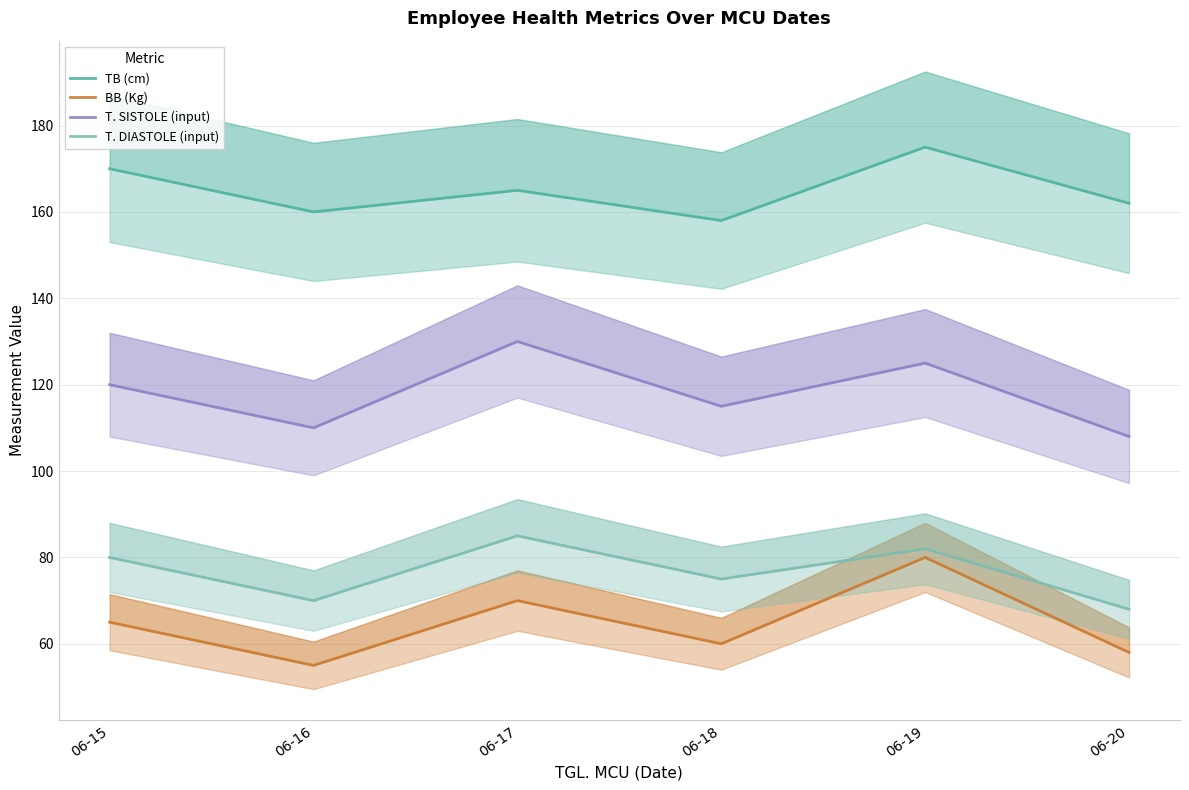

What is the sum of the T. DIASTOLE (input) values at 06-15 and 06-20?

148